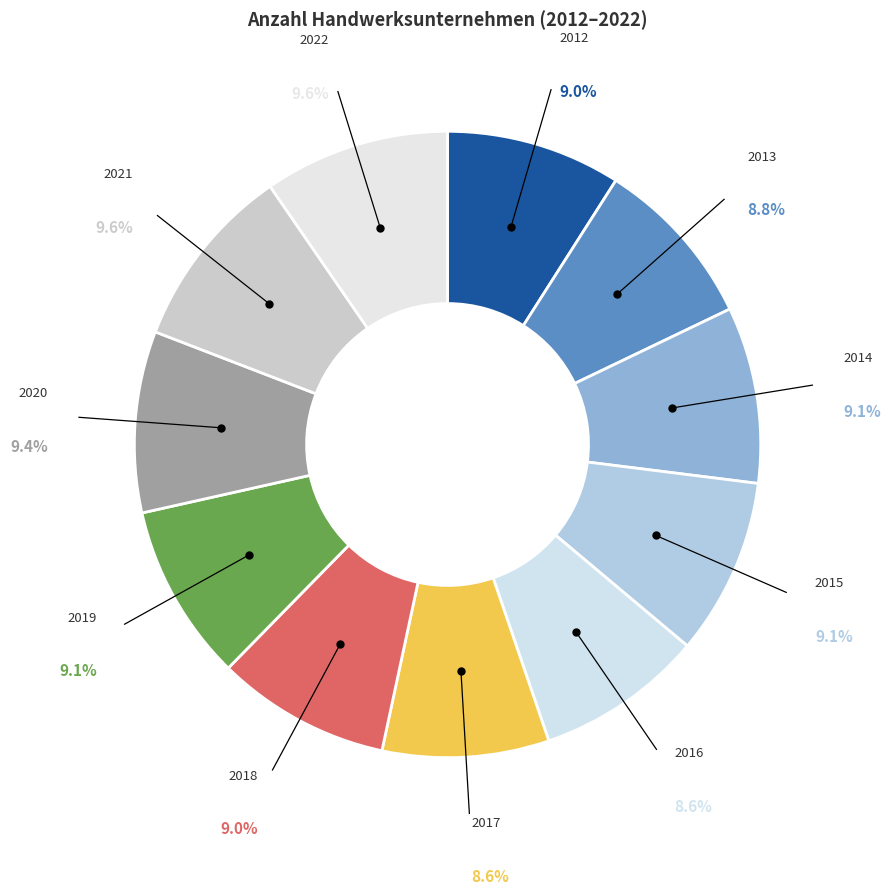

How many slices are in this pie chart?

11